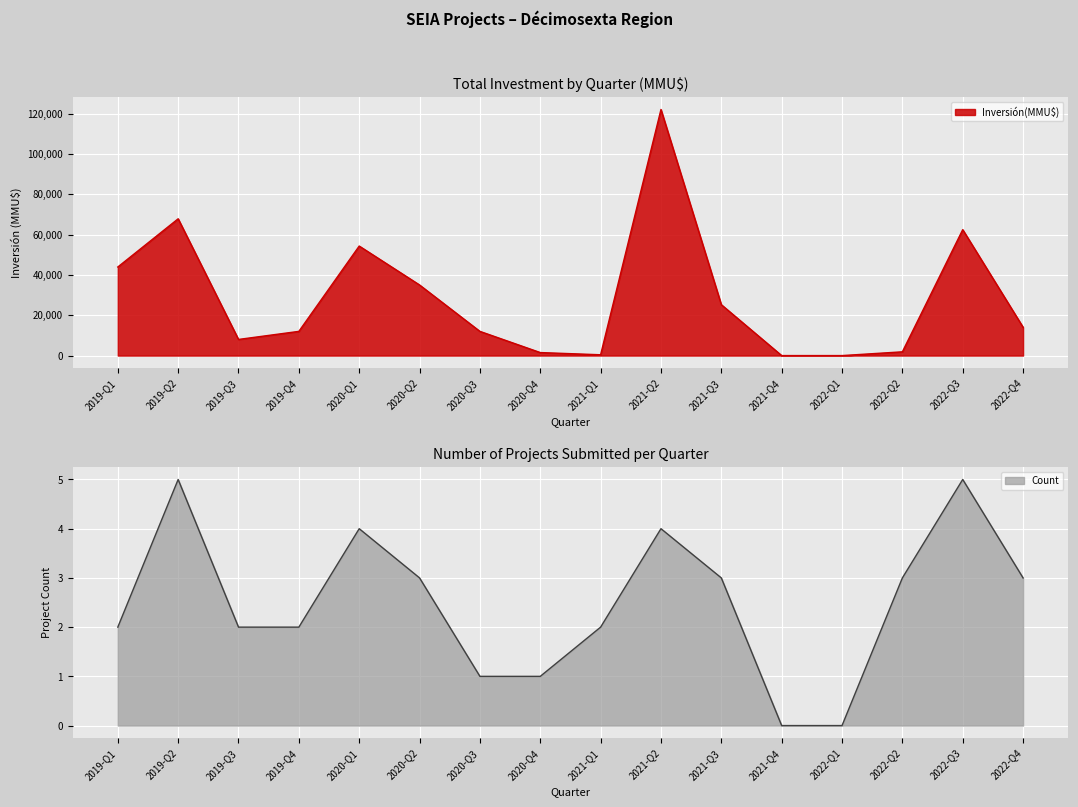

Which series has the largest range (max minus min)?

Inversión(MMU$)